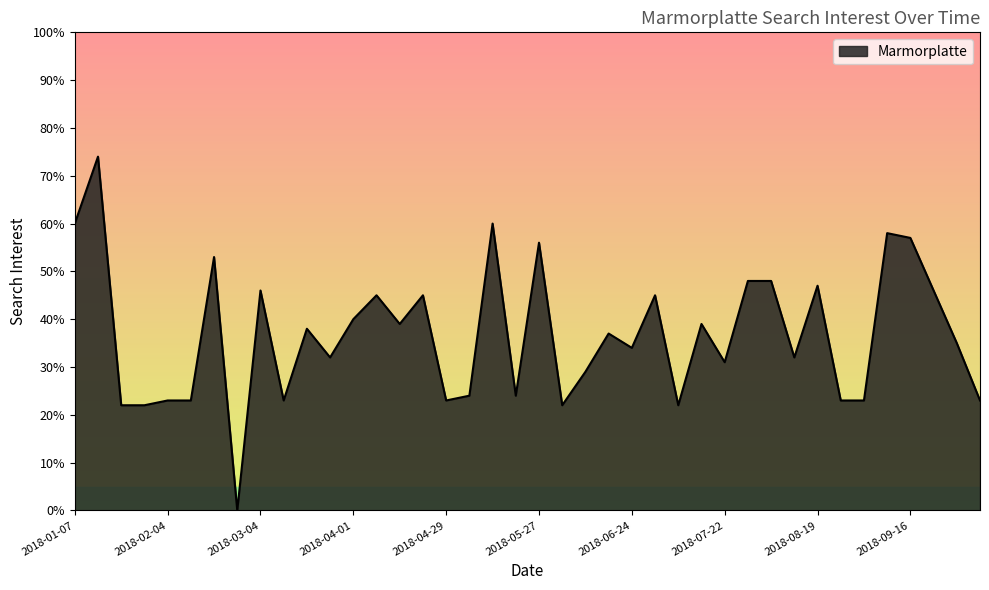

What is the maximum value shown in the chart?

74